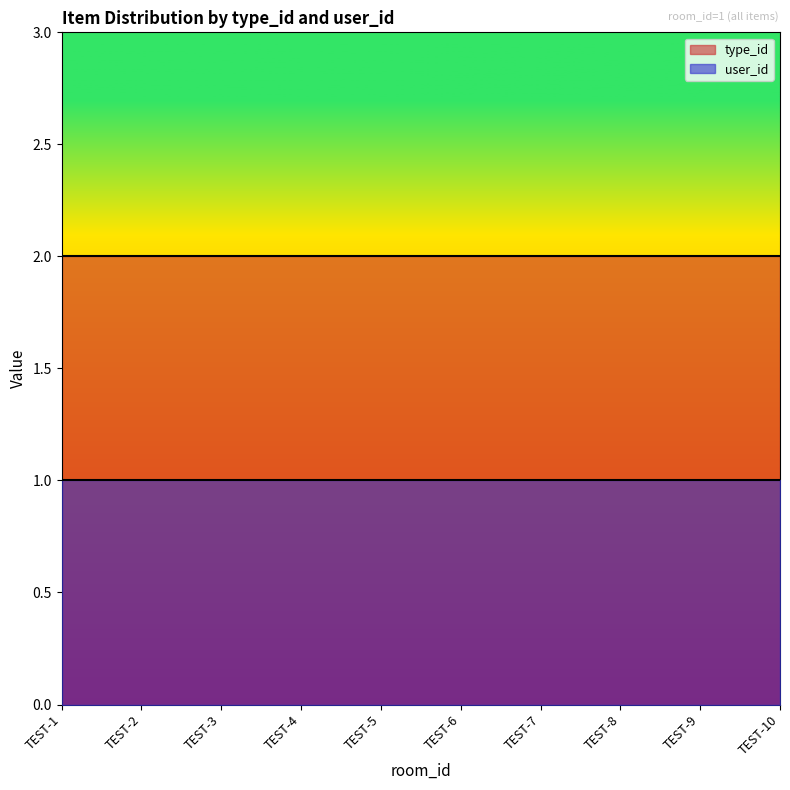

True or false: user_id has a value of 1 at TEST-2.

True